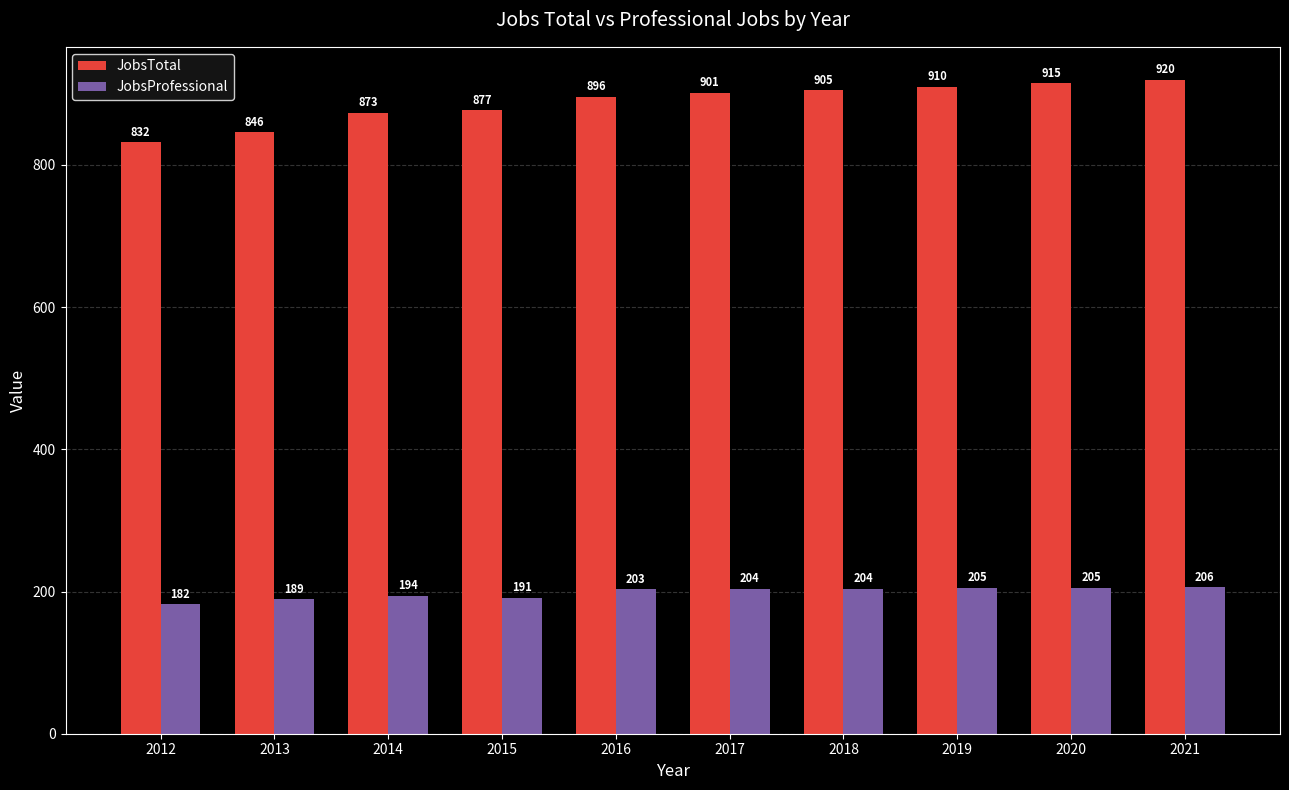

What is the approximate value of JobsTotal at 2012?

832